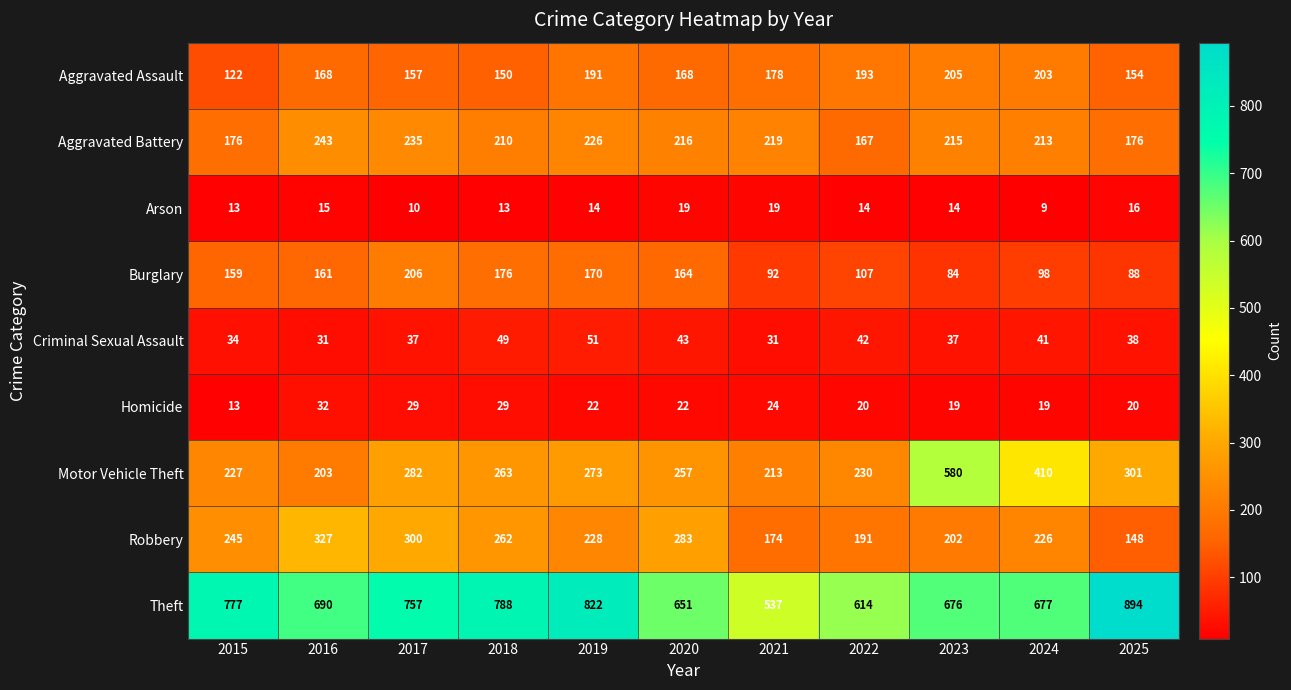

Is it true that Robbery equals 510 at 2016?

False